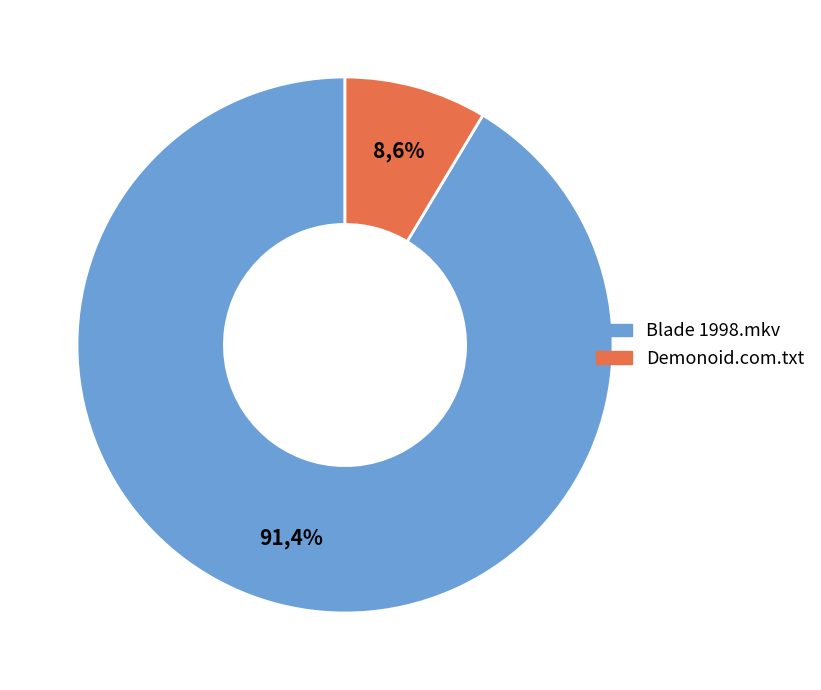

To the nearest percent, what is the difference between the largest and smallest slice percentages?

83%